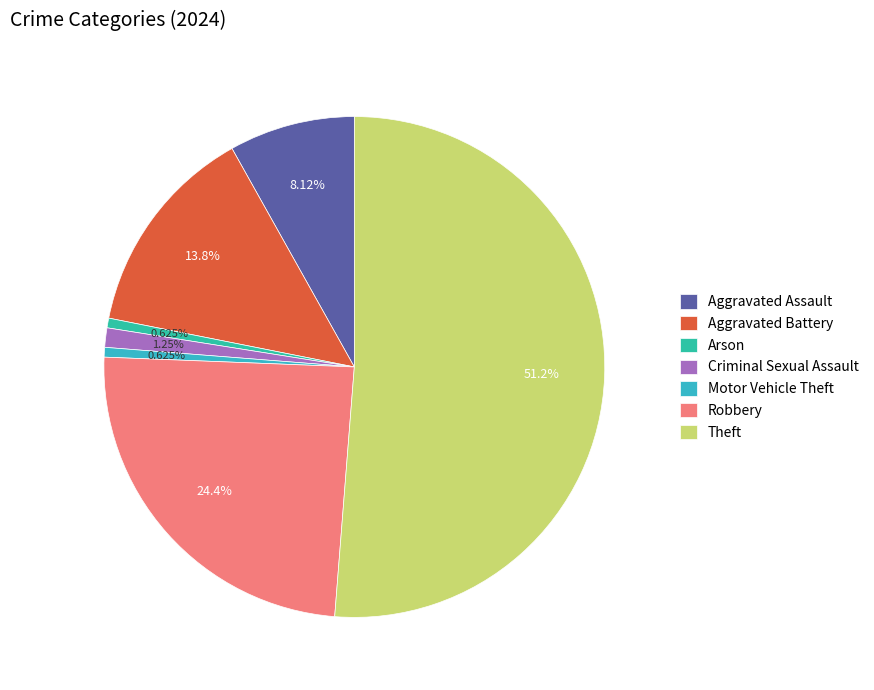

How many segments does this pie chart have?

7